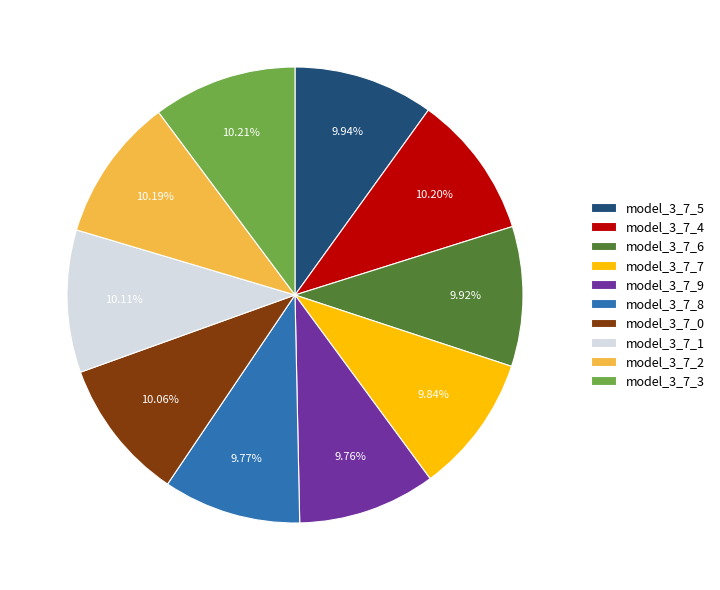

Combined, do model_3_7_3 and model_3_7_5 account for over 50%?

No